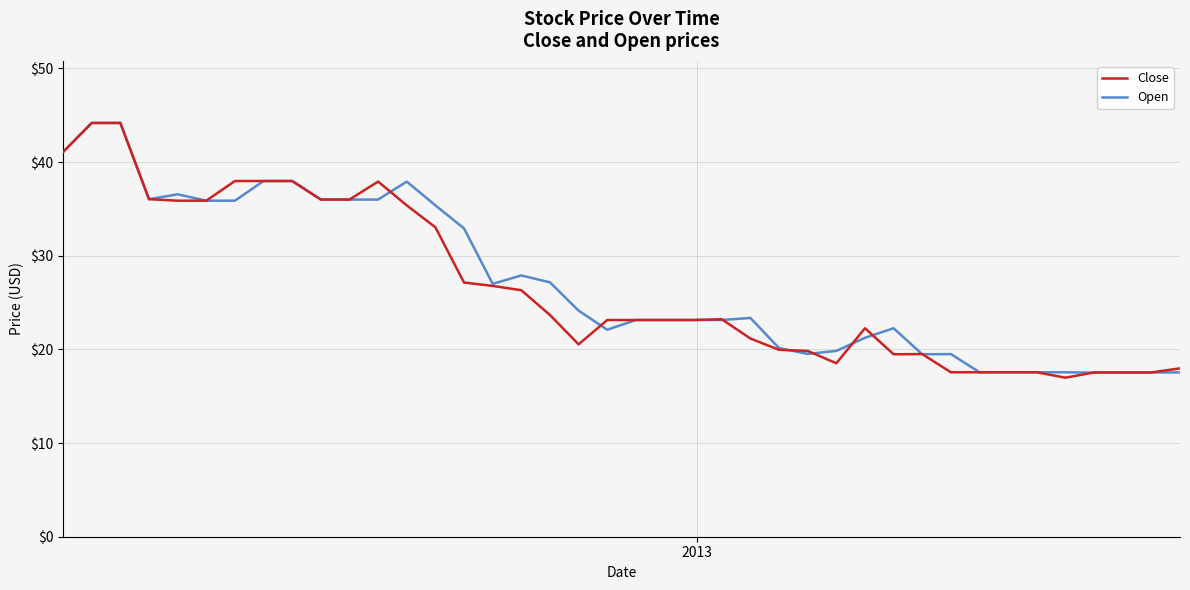

Count the number of data series in this chart.

2